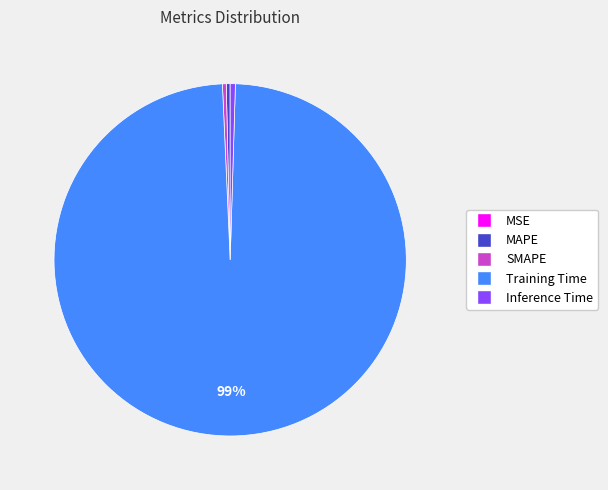

Is there a majority slice in this chart?

Yes